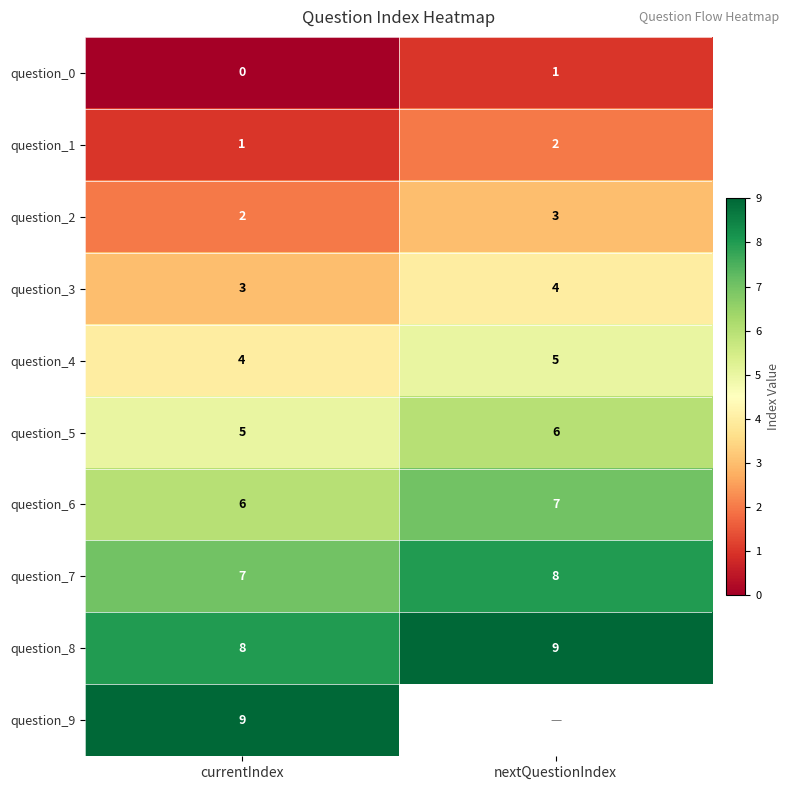

Which has a higher value, currentIndex or nextQuestionIndex?

nextQuestionIndex